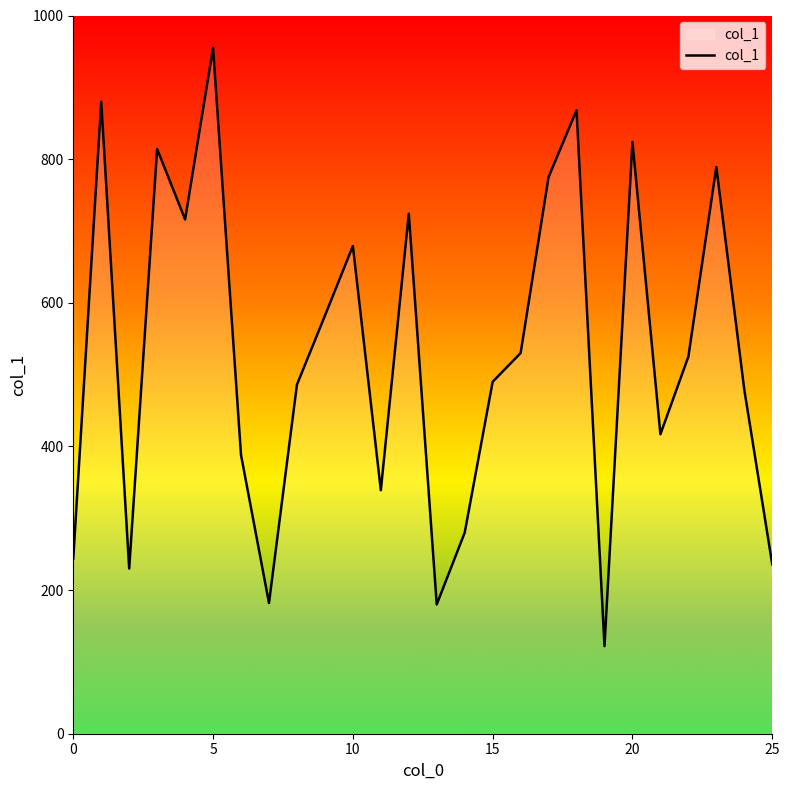

What is the minimum value shown in the chart?

122